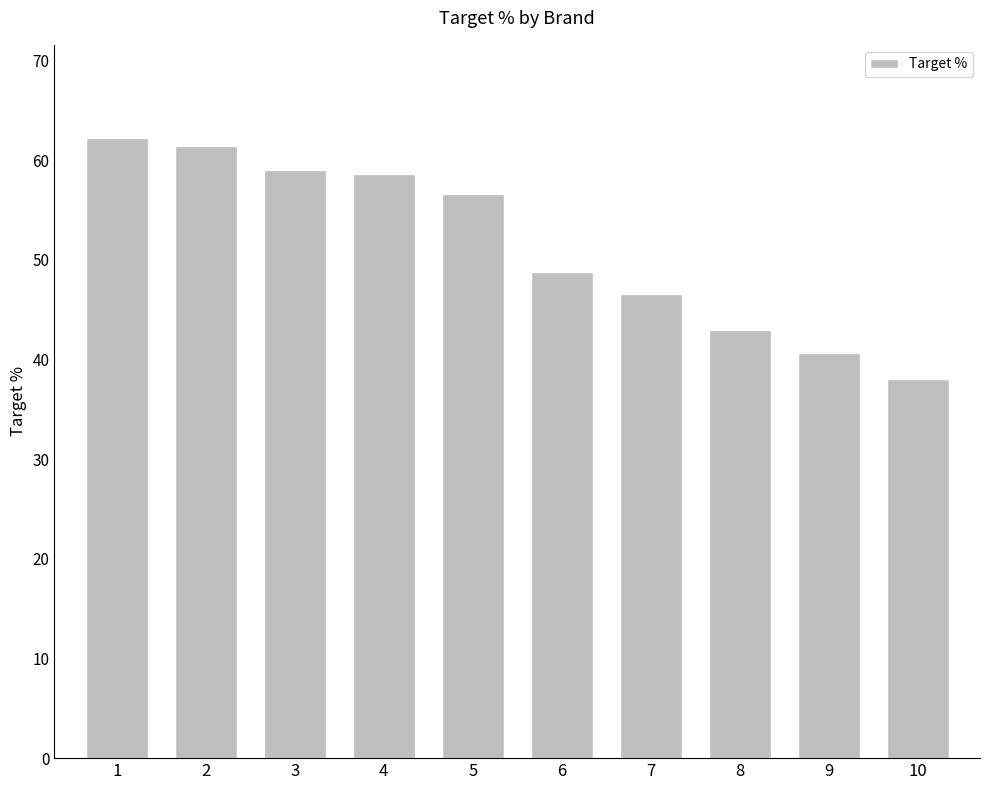

What is the average value?

51.5